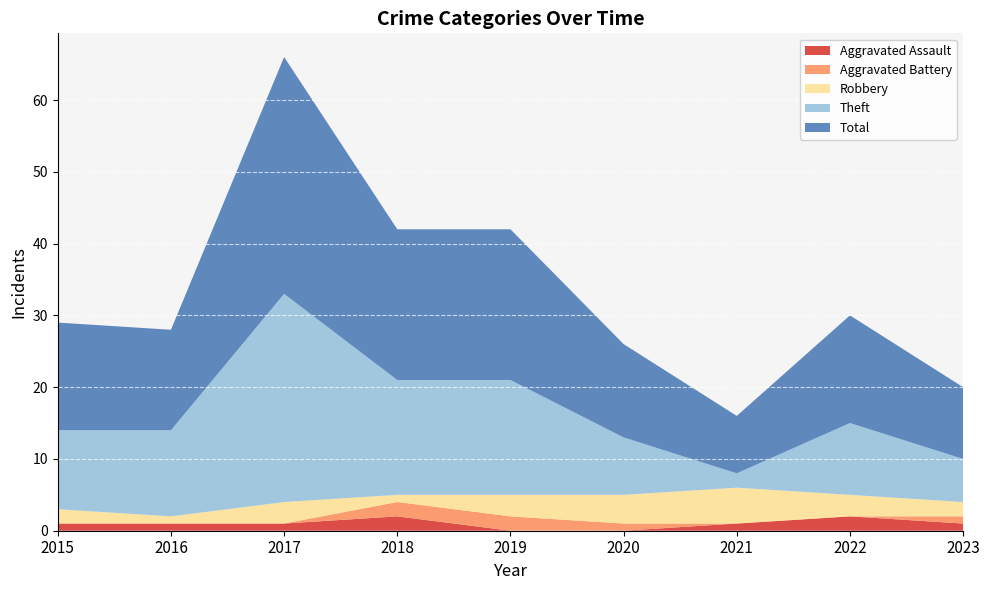

Reading left to right, extract all data points from this chart.

Aggravated Assault: 2015=1	2016=1	2017=1	2018=2	2019=0	2020=0	2021=1	2022=2	2023=1
Aggravated Battery: 2015=0	2016=0	2017=0	2018=2	2019=2	2020=1	2021=0	2022=0	2023=1
Robbery: 2015=2	2016=1	2017=3	2018=1	2019=3	2020=4	2021=5	2022=3	2023=2
Theft: 2015=11	2016=12	2017=29	2018=16	2019=16	2020=8	2021=2	2022=10	2023=6
Total: 2015=15	2016=14	2017=33	2018=21	2019=21	2020=13	2021=8	2022=15	2023=10